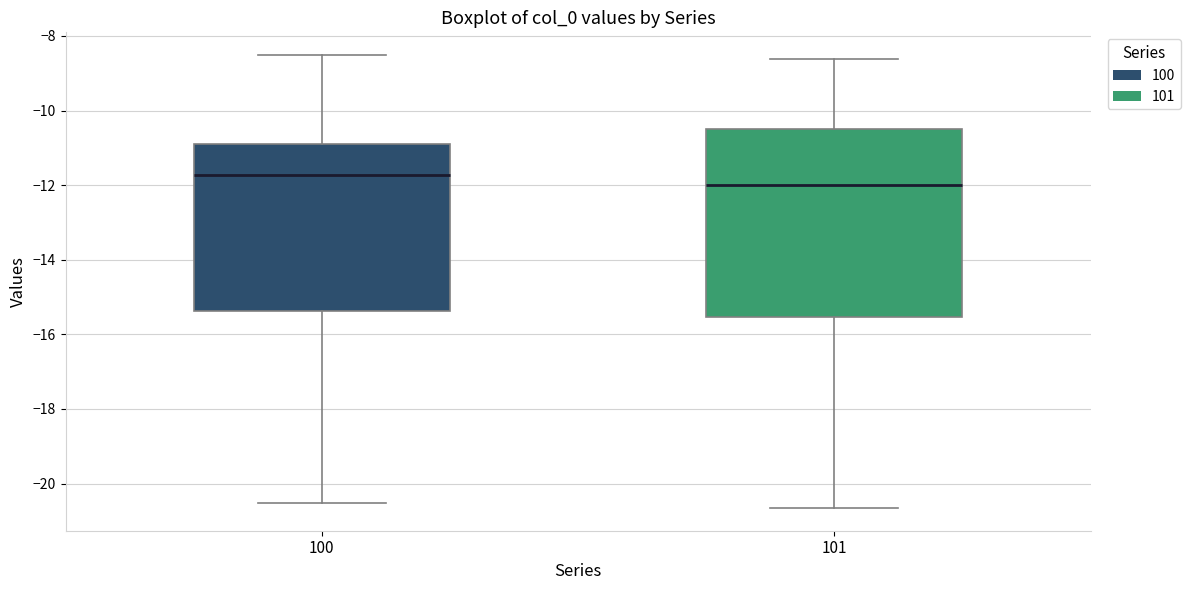

Reading left to right, transcribe this box plot: for each box, give where its median line is, the range the box spans, and where its two whiskers end, as read against the y-axis. The values are not printed on the chart, so give them approximately, as read against the axis.

100: median -11.8, box -15.4 to -10.8, whiskers -20.6 to -8.6
101: median -12.0, box -15.6 to -10.4, whiskers -20.6 to -8.6